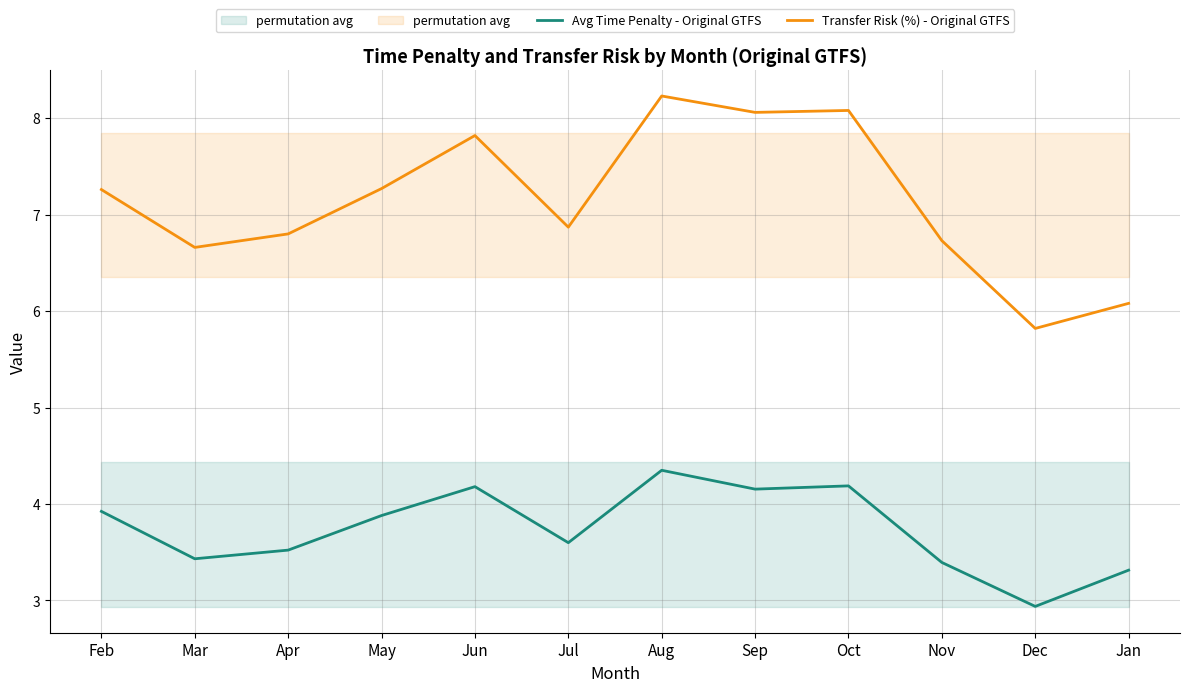

At which label does Avg Time Penalty - Original GTFS first exceed 3?

Feb